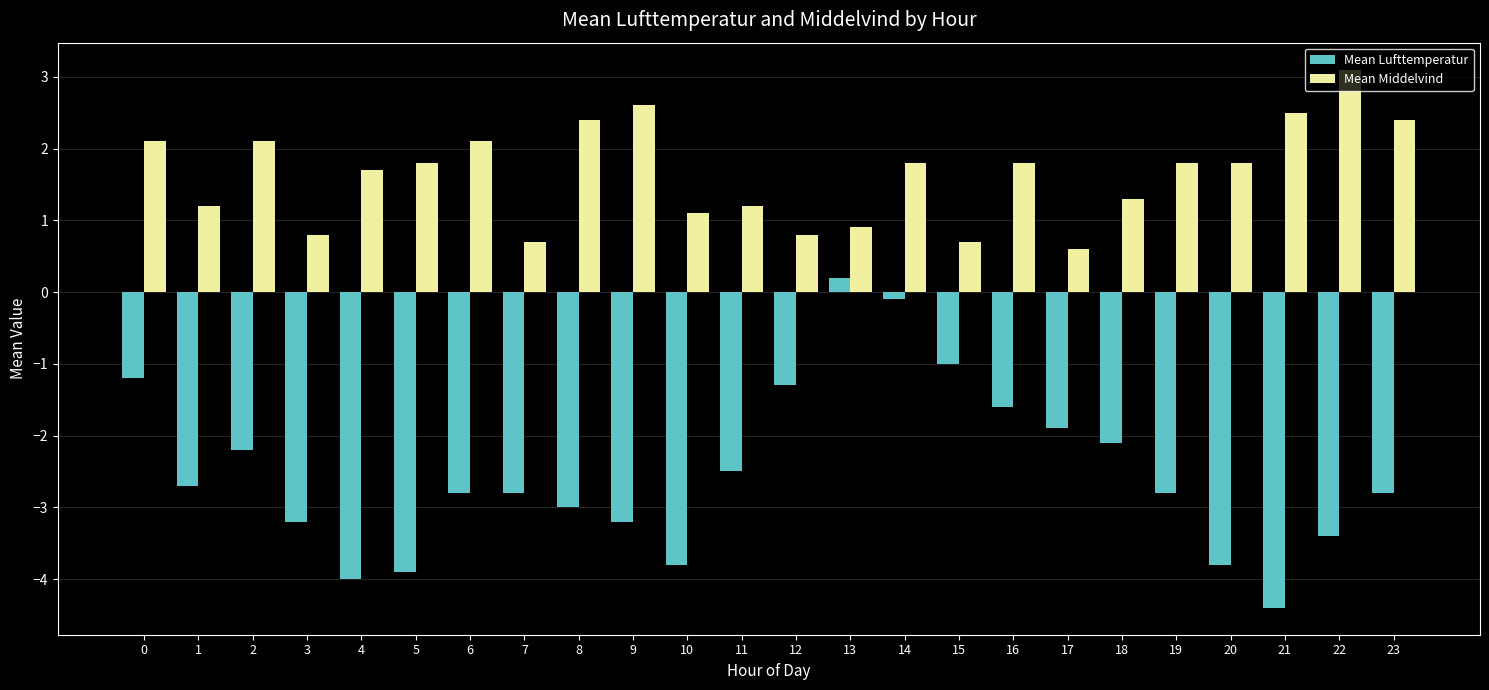

What is the total value across all series at 10?

-2.7